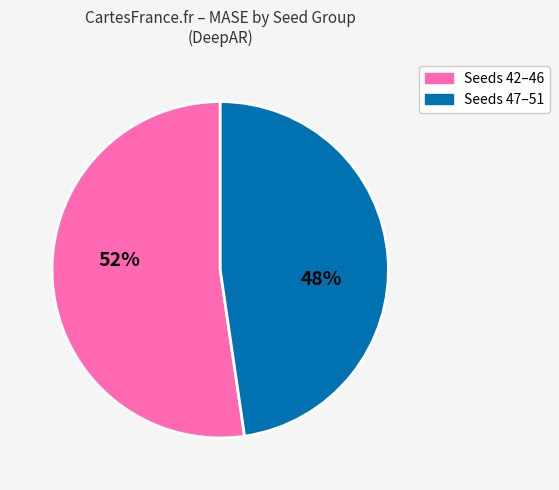

Does any single category account for the majority?

Yes